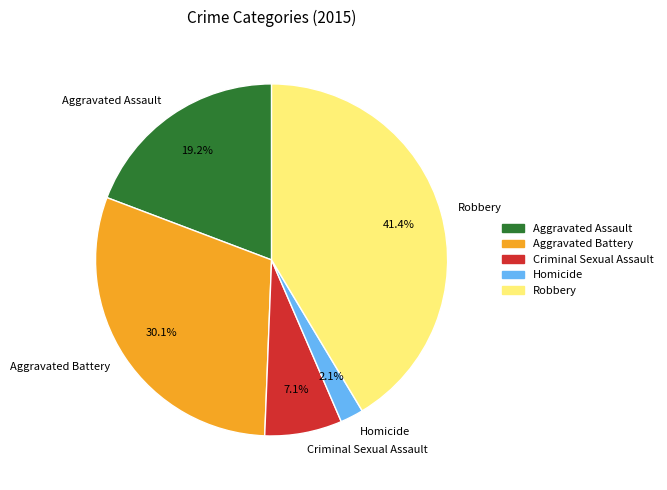

Count the number of slices in the pie.

5